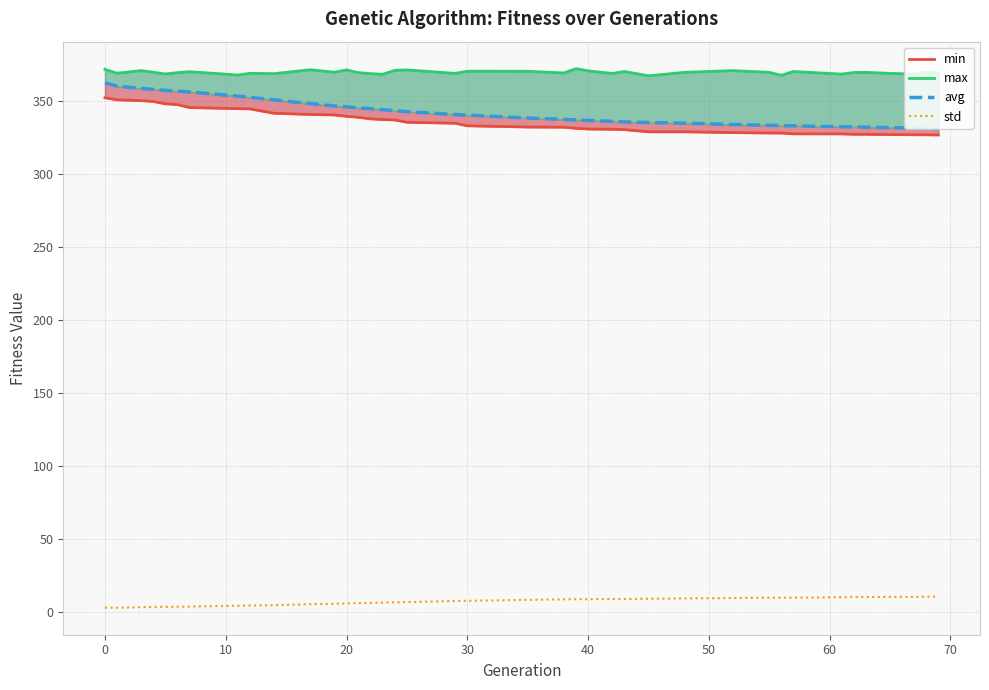

Reading left to right, extract all data points from this chart.

min: 352.0	350.5	350.0	349.4	347.8	347.3	345.3	344.5	344.4	341.4	340.5	340.2	339.3	338.6	337.5	337.1	336.8	335.2	334.5	332.8	331.9	331.8	331.1	330.6	330.4	330.2	328.7	328.7	328.1	327.8	327.8	327.3	327.2	327.0	327.0	326.8	326.6	326.6	326.5
max: 371.4	368.8	370.6	369.5	368.3	369.1	369.8	367.5	368.7	368.5	371.1	369.5	371.0	369.2	368.5	368.0	370.7	371.0	368.7	370.1	370.1	369.0	371.9	370.4	368.6	369.9	367.0	369.4	370.6	369.4	367.3	369.9	368.2	369.3	369.3	368.7	368.1	369.5	368.9
avg: 362.2	359.9	358.3	357.7	357.0	356.5	356.0	353.1	352.2	350.5	348.0	346.4	345.7	345.0	344.5	343.8	343.1	342.4	340.5	340.1	338.1	337.2	336.8	336.4	335.8	335.4	335.0	334.6	333.7	333.1	332.9	332.7	332.1	332.0	331.8	331.5	331.2	330.9	330.7
std: 3.0	2.9	3.3	3.5	3.5	3.6	3.7	4.2	4.5	4.6	5.4	5.6	5.8	6.1	6.2	6.4	6.6	6.8	7.5	7.7	8.3	8.6	8.7	8.8	8.9	8.9	9.0	9.3	9.5	9.8	9.7	9.8	10.1	10.3	10.2	10.3	10.3	10.5	10.6